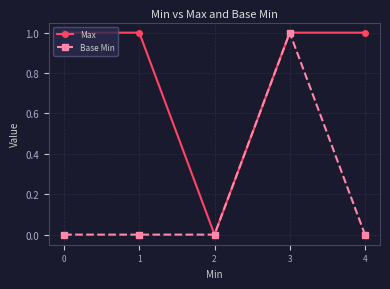

What is the value of the Max point at the 4th from the left?

1